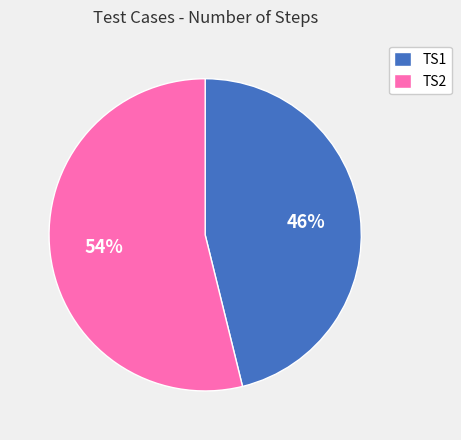

Does TS1 account for over 50% of the chart?

No